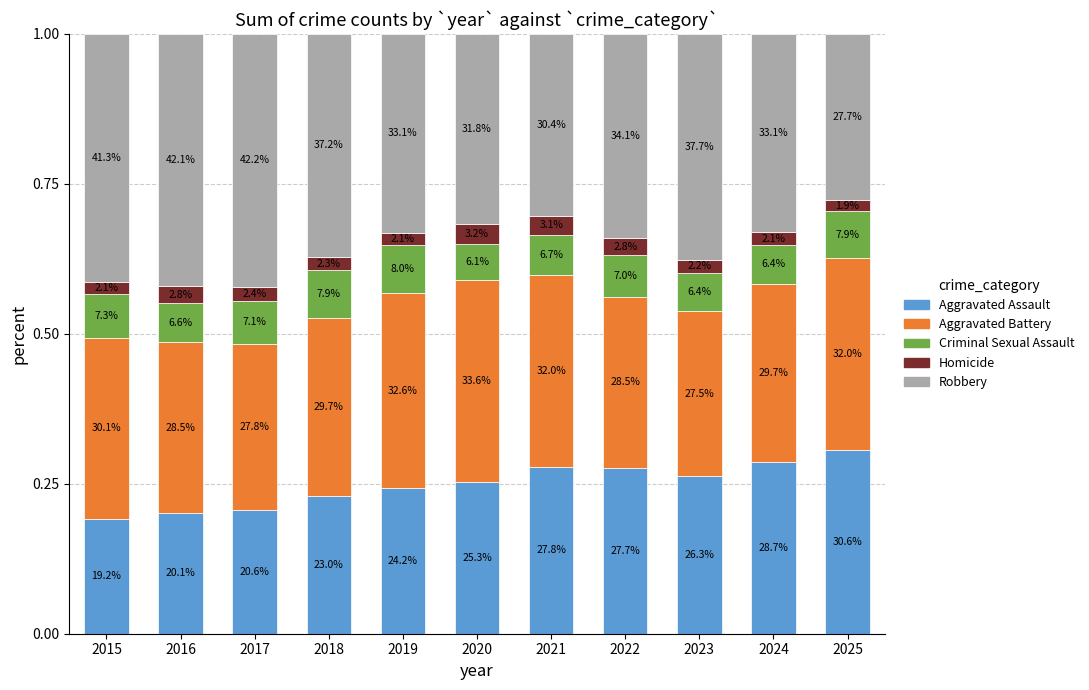

How many Aggravated Battery values are between 0 and 1?

11